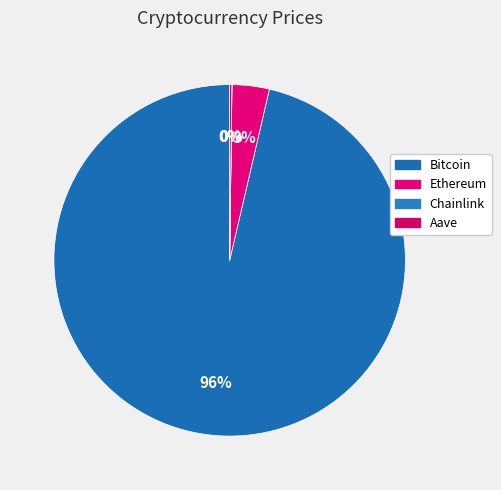

Is there any slice that represents more than half of the pie?

Yes